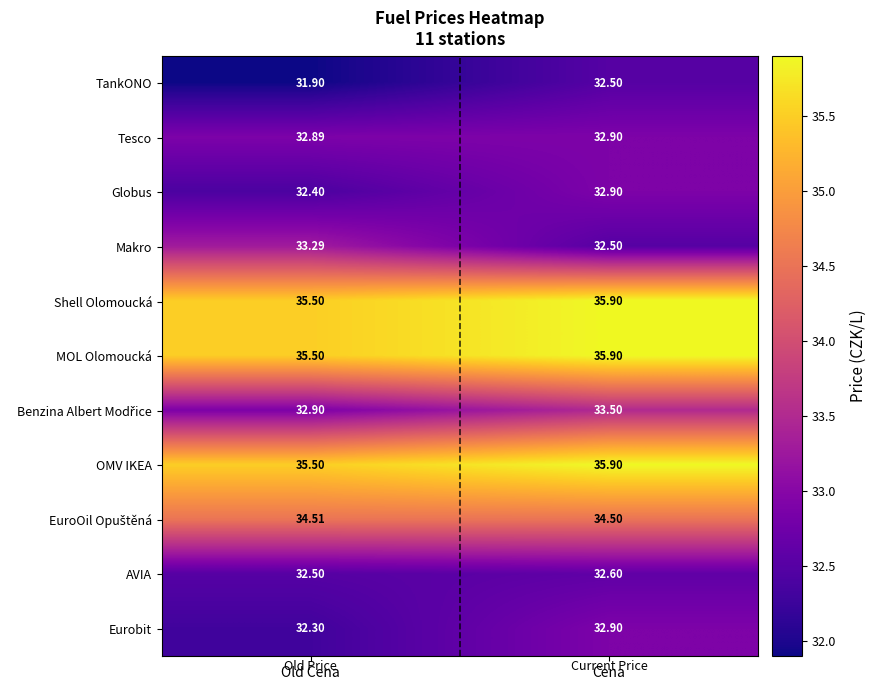

Which series has the largest range (max minus min)?

Makro